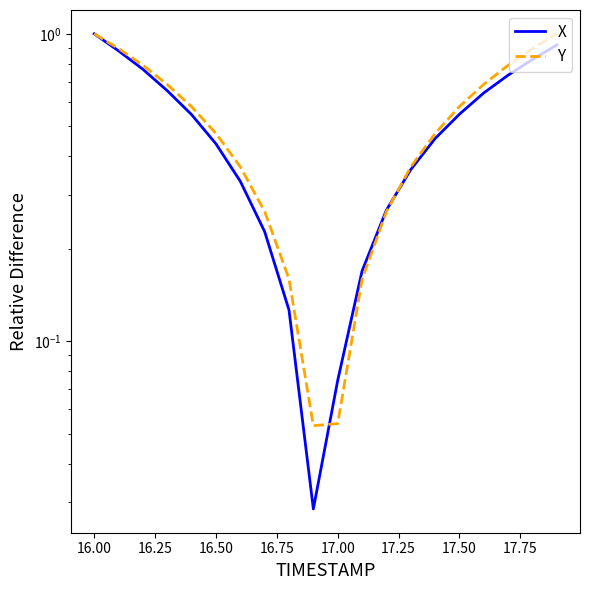

Which series has the largest total across all categories?

Y